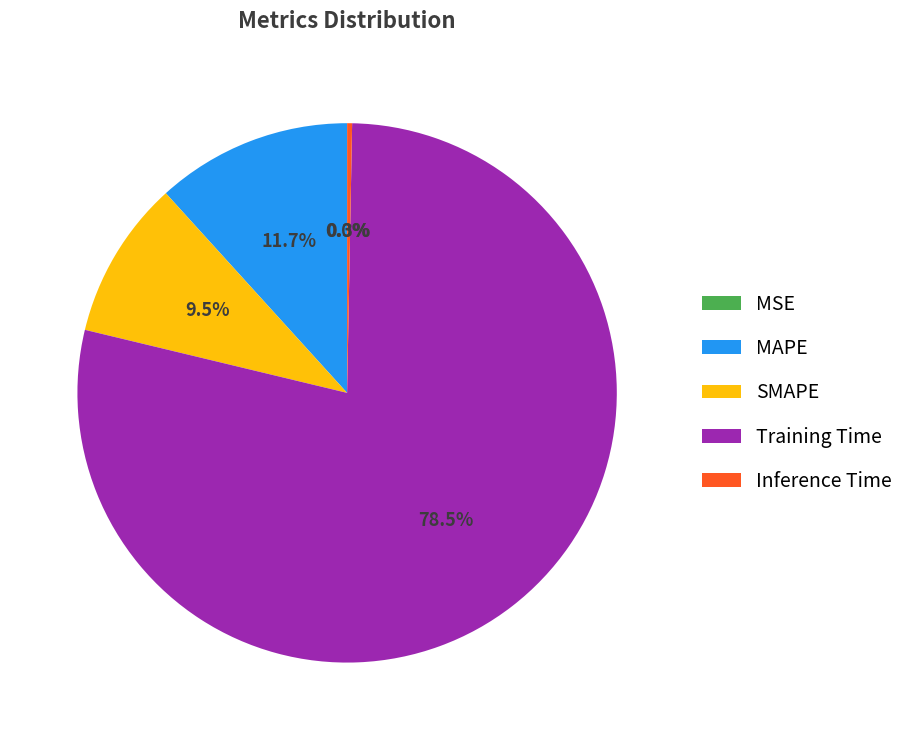

Does Training Time represent more than half of the total?

Yes